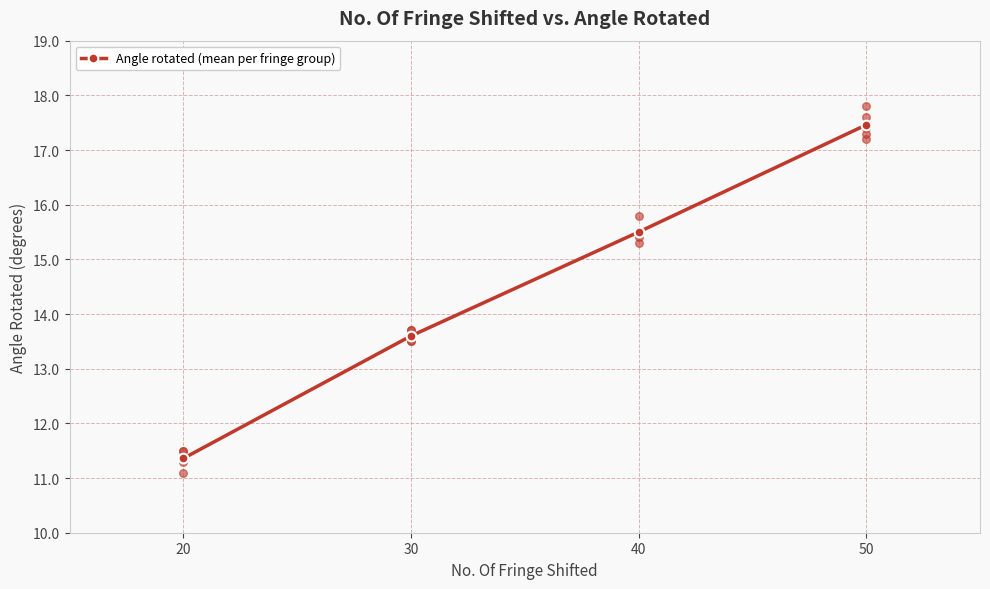

Which has a higher value, 20 or 30?

30